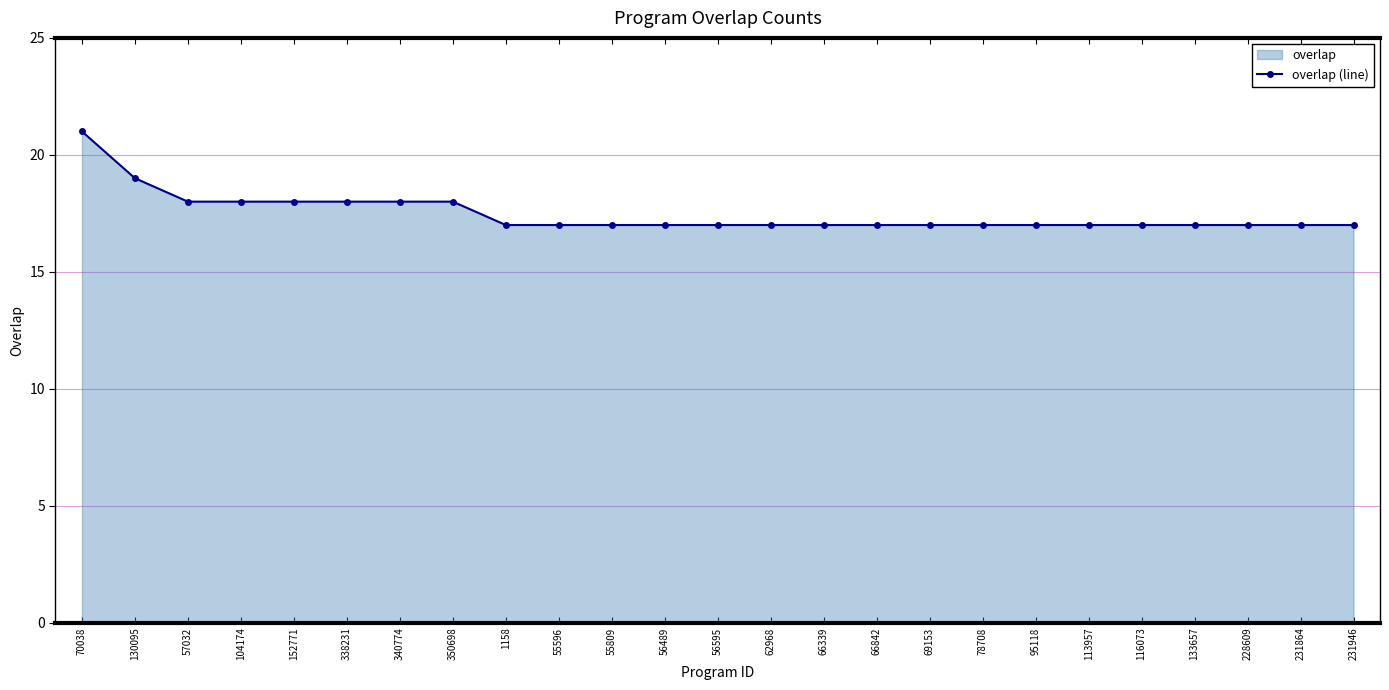

Which has a higher value, 130095 or 57032?

130095